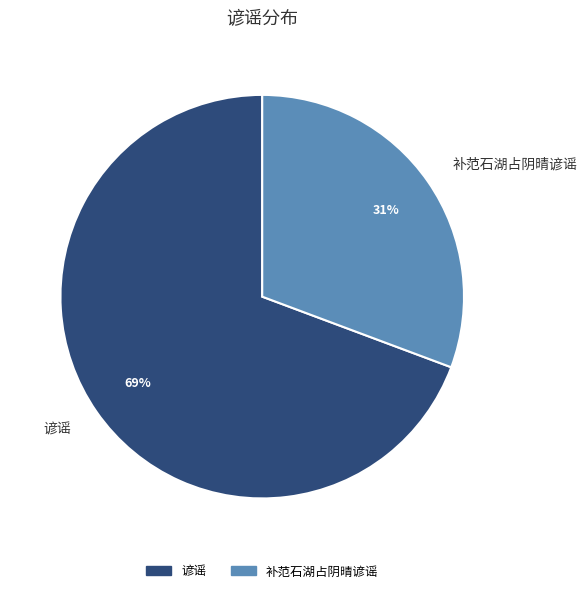

What percentage is the 谚谣 slice, to the nearest percent?

69%